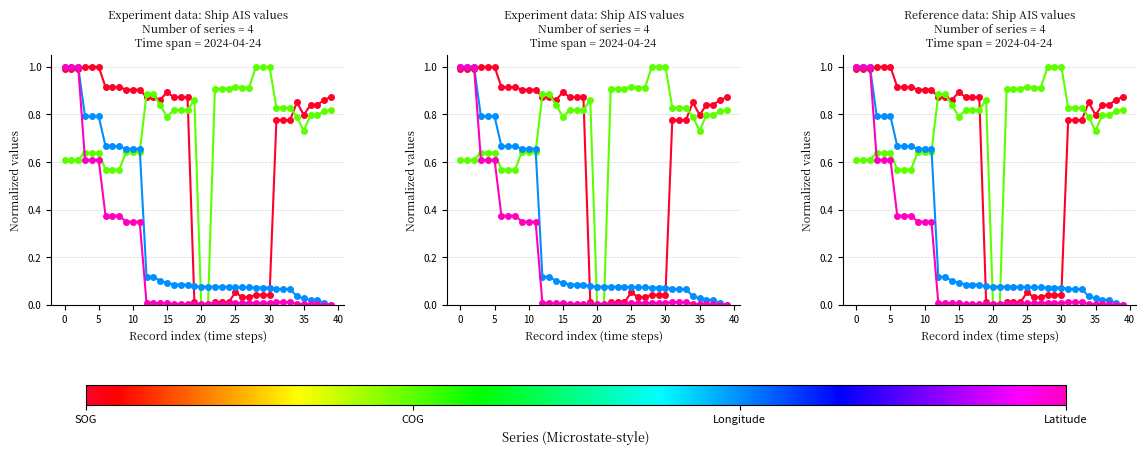

Reading left to right, what are all the values shown in this chart?

SOG: 1.0	1.0	1.0	1.0	1.0	1.0	0.9	0.9	0.9	0.9	0.9	0.9	0.9	0.9	0.9	0.9	0.9	0.9	0.9	0.0	0.0	0.0	0.0	0.0	0.0	0.1	0.0	0.0	0.0	0.0	0.0	0.8	0.8	0.8	0.9	0.8	0.8	0.8	0.9	0.9
COG: 0.6	0.6	0.6	0.6	0.6	0.6	0.6	0.6	0.6	0.6	0.6	0.6	0.9	0.9	0.8	0.8	0.8	0.8	0.8	0.9	0.0	0.0	0.9	0.9	0.9	0.9	0.9	0.9	1.0	1.0	1.0	0.8	0.8	0.8	0.8	0.7	0.8	0.8	0.8	0.8
Longitude: 1.0	1.0	1.0	0.8	0.8	0.8	0.7	0.7	0.7	0.7	0.7	0.7	0.1	0.1	0.1	0.1	0.1	0.1	0.1	0.1	0.1	0.1	0.1	0.1	0.1	0.1	0.1	0.1	0.1	0.1	0.1	0.1	0.1	0.1	0.0	0.0	0.0	0.0	0.0	0.0
Latitude: 1.0	1.0	1.0	0.6	0.6	0.6	0.4	0.4	0.4	0.3	0.3	0.3	0.0	0.0	0.0	0.0	0.0	0.0	0.0	0.0	0.0	0.0	0.0	0.0	0.0	0.0	0.0	0.0	0.0	0.0	0.0	0.0	0.0	0.0	0.0	0.0	0.0	0.0	0.0	0.0